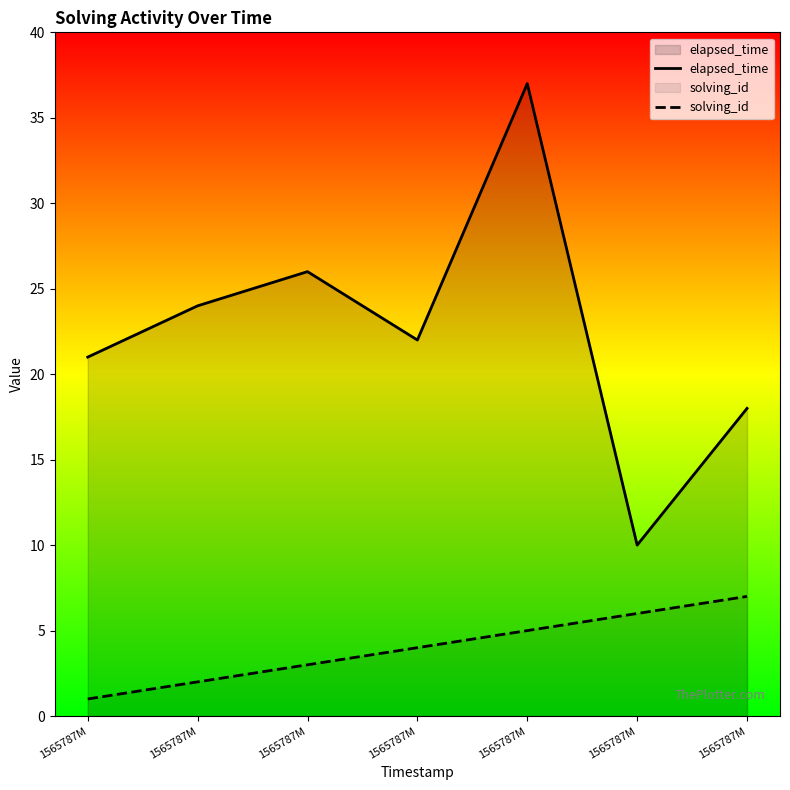

True or false: solving_id and elapsed_time cross at least once.

False